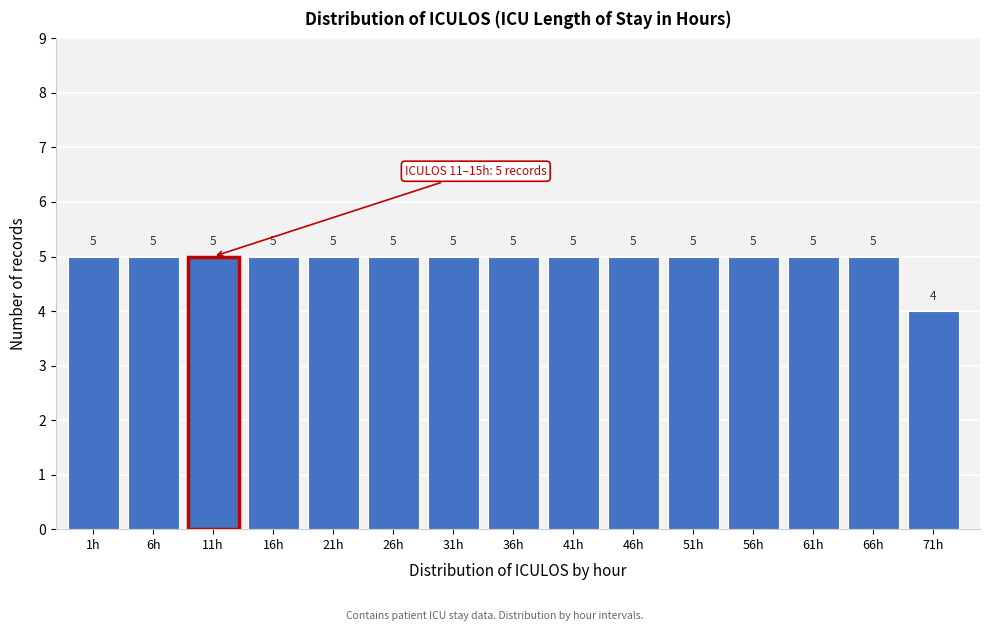

Reading left to right, what are all the values shown in this chart?

1h=5	6h=5	11h=5	16h=5	21h=5	26h=5	31h=5	36h=5	41h=5	46h=5	51h=5	56h=5	61h=5	66h=5	71h=4